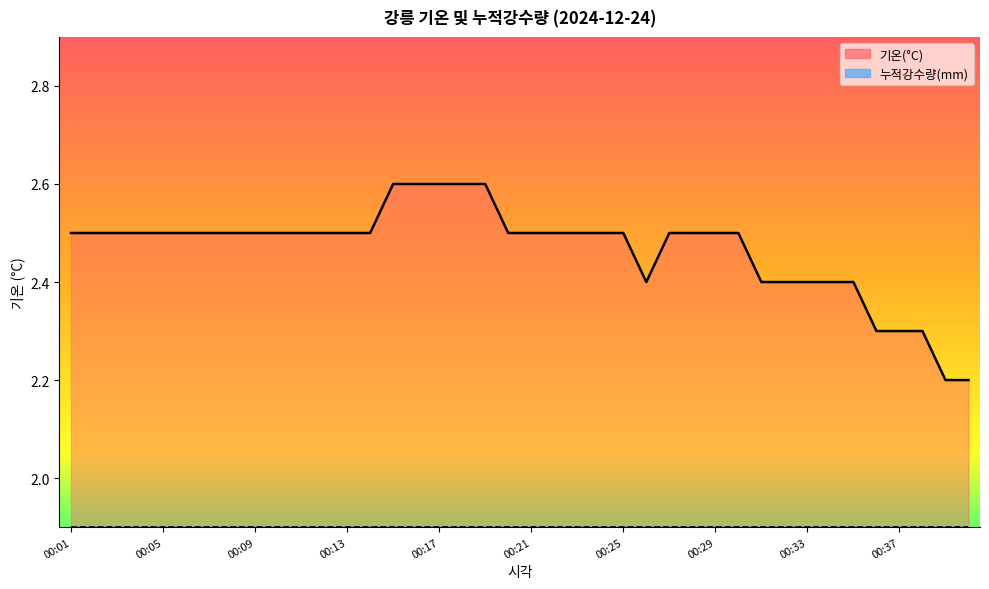

What is the change in value from 00:19 to 00:35?

-0.2